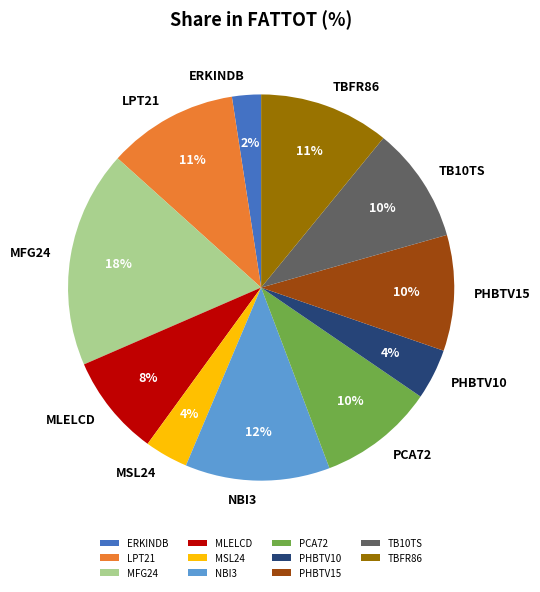

True or false: PCA72 accounts for 10% of the total.

True